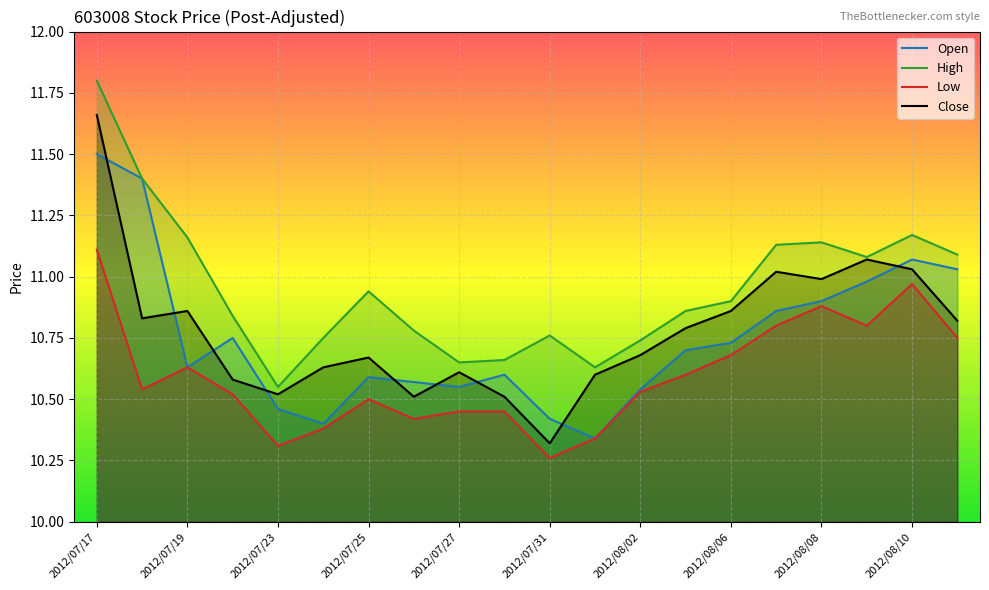

Read the Open value at 17.

11.0